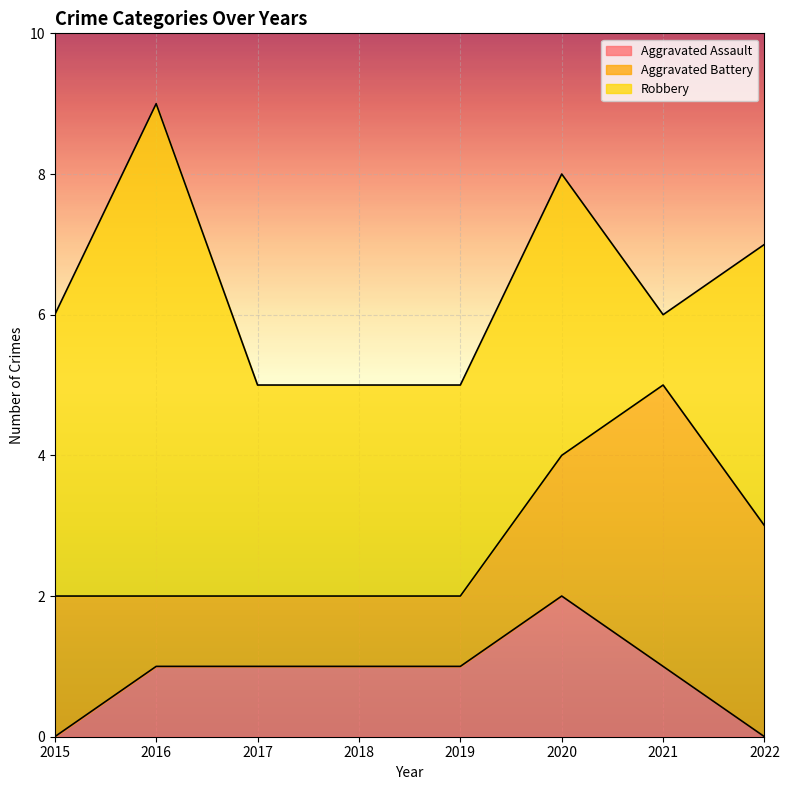

At how many categories does at least one series exceed 1?

8